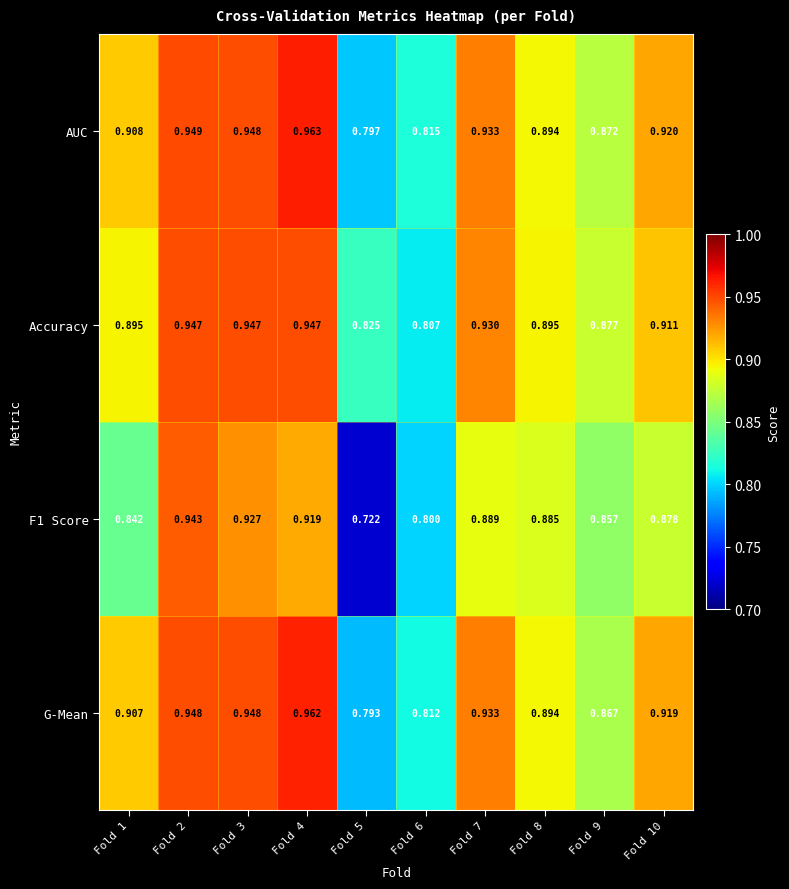

At how many categories does at least one series exceed 0?

10